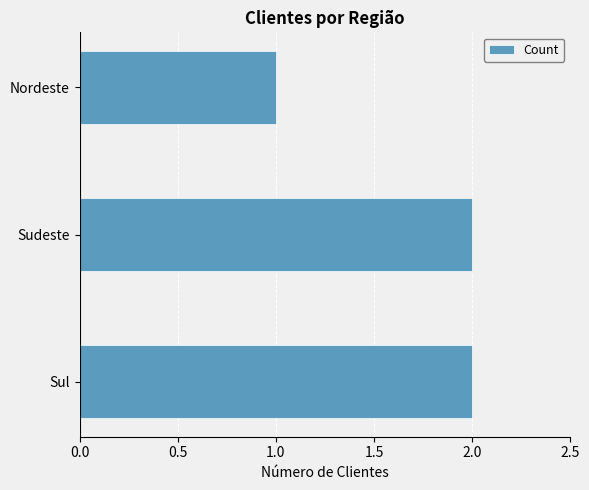

How many bars are there in total?

3